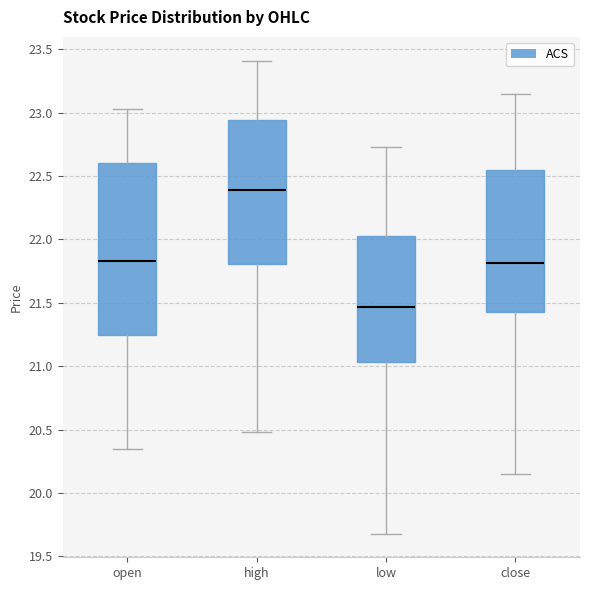

Reading left to right, read every box against the y-axis: the position of its median line, the range the box covers, and the ends of its whiskers. The values are not printed on the chart, so give them approximately, as read against the axis.

open: median 21.85, box 21.25 to 22.60, whiskers 20.35 to 23.05
high: median 22.40, box 21.80 to 22.95, whiskers 20.50 to 23.40
low: median 21.45, box 21.05 to 22.05, whiskers 19.70 to 22.75
close: median 21.80, box 21.45 to 22.55, whiskers 20.15 to 23.15